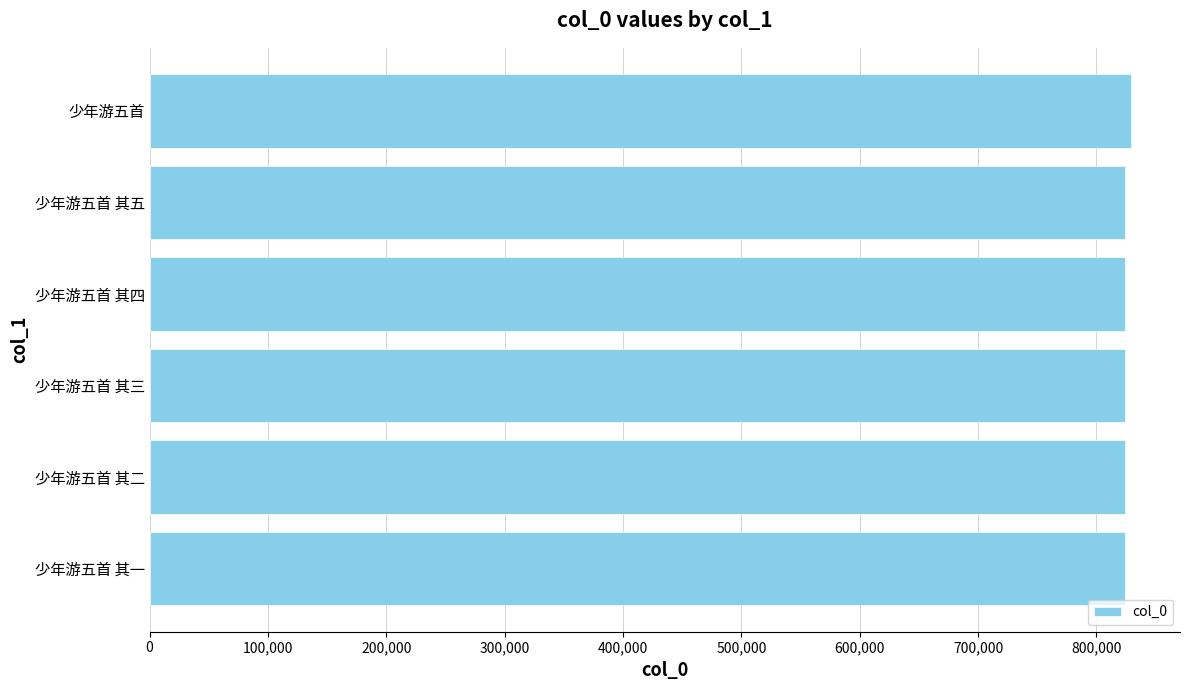

How many data points does each series have?

6